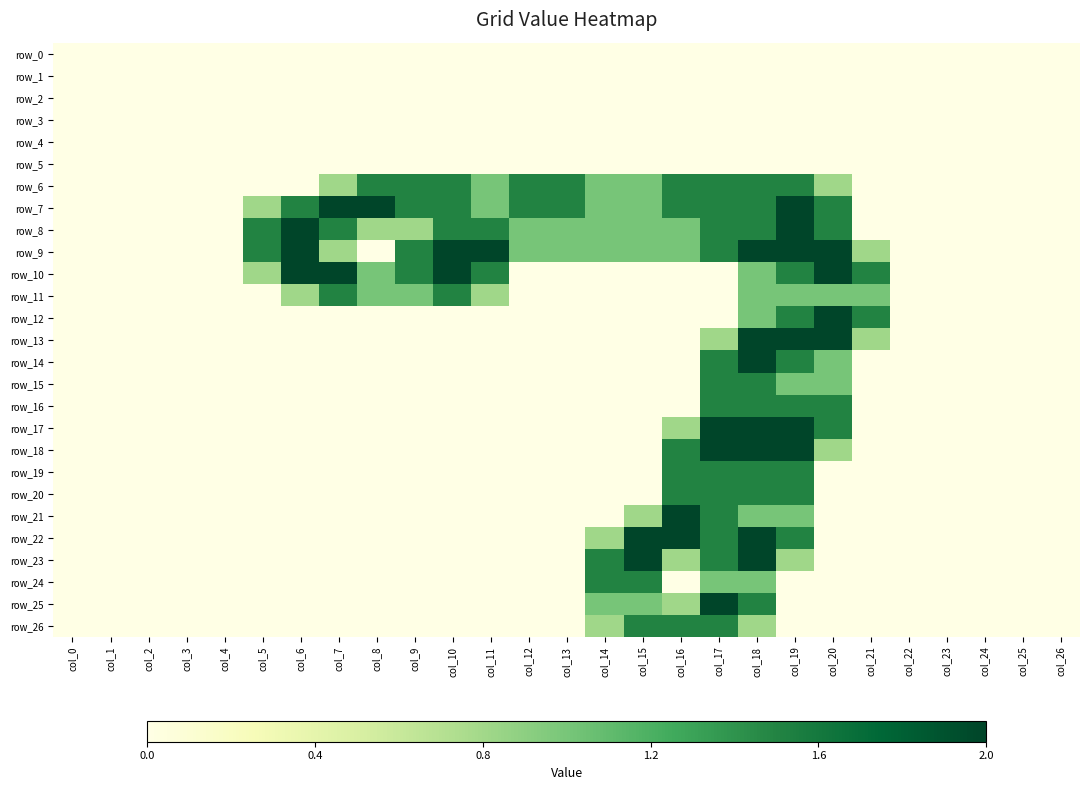

What is the sum of the row_8 values at col_23 and col_17?

1.5